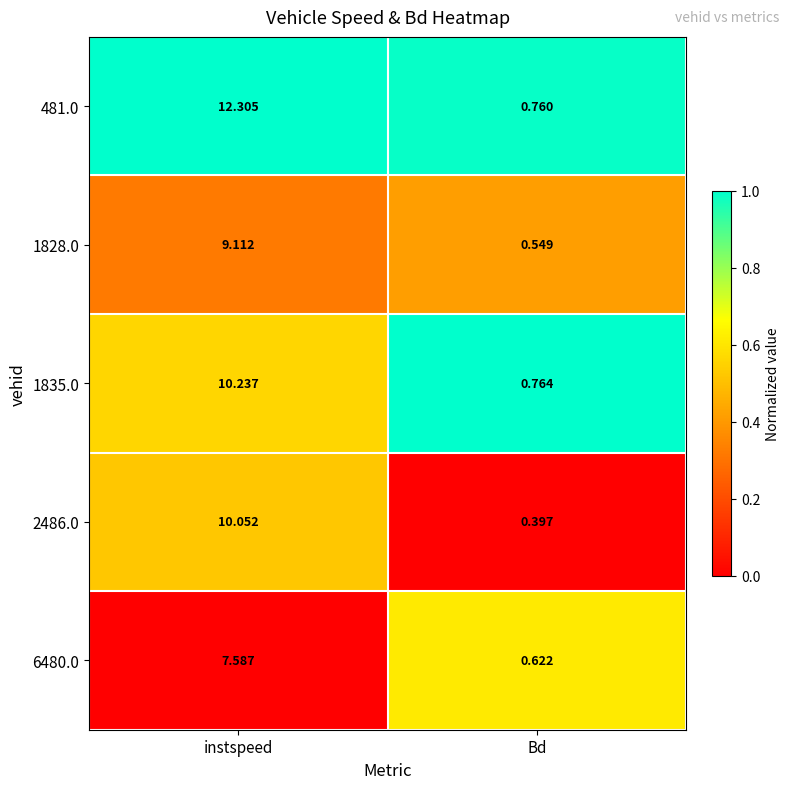

List the labels in order of 2486.0 value, largest first.

instspeed, Bd